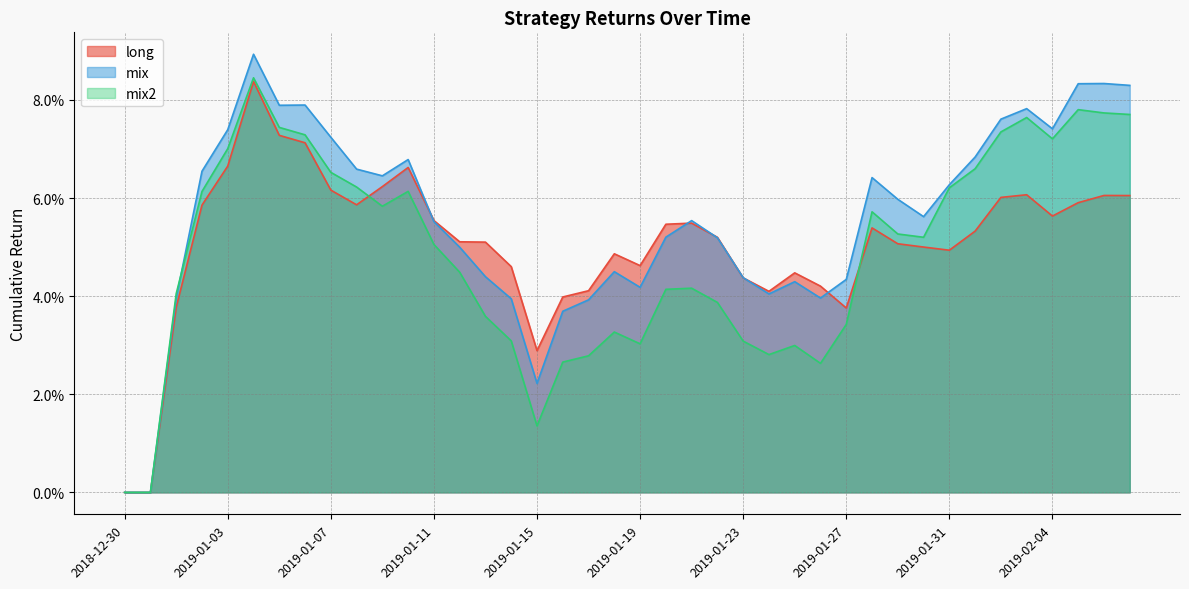

Reading left to right, what are all the values shown in this chart?

long: 2018-12-30=0.0	2018-12-31=0.0	2019-01-01=0.0	2019-01-02=0.1	2019-01-03=0.1	2019-01-04=0.1	2019-01-05=0.1	2019-01-06=0.1	2019-01-07=0.1	2019-01-08=0.1	2019-01-09=0.1	2019-01-10=0.1	2019-01-11=0.1	2019-01-12=0.1	2019-01-13=0.1	2019-01-14=0.0	2019-01-15=0.0	2019-01-16=0.0	2019-01-17=0.0	2019-01-18=0.0	2019-01-19=0.0	2019-01-20=0.1	2019-01-21=0.1	2019-01-22=0.1	2019-01-23=0.0	2019-01-24=0.0	2019-01-25=0.0	2019-01-26=0.0	2019-01-27=0.0	2019-01-28=0.1	2019-01-29=0.1	2019-01-30=0.1	2019-01-31=0.0	2019-02-01=0.1	2019-02-02=0.1	2019-02-03=0.1	2019-02-04=0.1	2019-02-05=0.1	2019-02-06=0.1	2019-02-07=0.1
mix: 2018-12-30=0.0	2018-12-31=0.0	2019-01-01=0.0	2019-01-02=0.1	2019-01-03=0.1	2019-01-04=0.1	2019-01-05=0.1	2019-01-06=0.1	2019-01-07=0.1	2019-01-08=0.1	2019-01-09=0.1	2019-01-10=0.1	2019-01-11=0.1	2019-01-12=0.0	2019-01-13=0.0	2019-01-14=0.0	2019-01-15=0.0	2019-01-16=0.0	2019-01-17=0.0	2019-01-18=0.0	2019-01-19=0.0	2019-01-20=0.1	2019-01-21=0.1	2019-01-22=0.1	2019-01-23=0.0	2019-01-24=0.0	2019-01-25=0.0	2019-01-26=0.0	2019-01-27=0.0	2019-01-28=0.1	2019-01-29=0.1	2019-01-30=0.1	2019-01-31=0.1	2019-02-01=0.1	2019-02-02=0.1	2019-02-03=0.1	2019-02-04=0.1	2019-02-05=0.1	2019-02-06=0.1	2019-02-07=0.1
mix2: 2018-12-30=0.0	2018-12-31=0.0	2019-01-01=0.0	2019-01-02=0.1	2019-01-03=0.1	2019-01-04=0.1	2019-01-05=0.1	2019-01-06=0.1	2019-01-07=0.1	2019-01-08=0.1	2019-01-09=0.1	2019-01-10=0.1	2019-01-11=0.1	2019-01-12=0.0	2019-01-13=0.0	2019-01-14=0.0	2019-01-15=0.0	2019-01-16=0.0	2019-01-17=0.0	2019-01-18=0.0	2019-01-19=0.0	2019-01-20=0.0	2019-01-21=0.0	2019-01-22=0.0	2019-01-23=0.0	2019-01-24=0.0	2019-01-25=0.0	2019-01-26=0.0	2019-01-27=0.0	2019-01-28=0.1	2019-01-29=0.1	2019-01-30=0.1	2019-01-31=0.1	2019-02-01=0.1	2019-02-02=0.1	2019-02-03=0.1	2019-02-04=0.1	2019-02-05=0.1	2019-02-06=0.1	2019-02-07=0.1